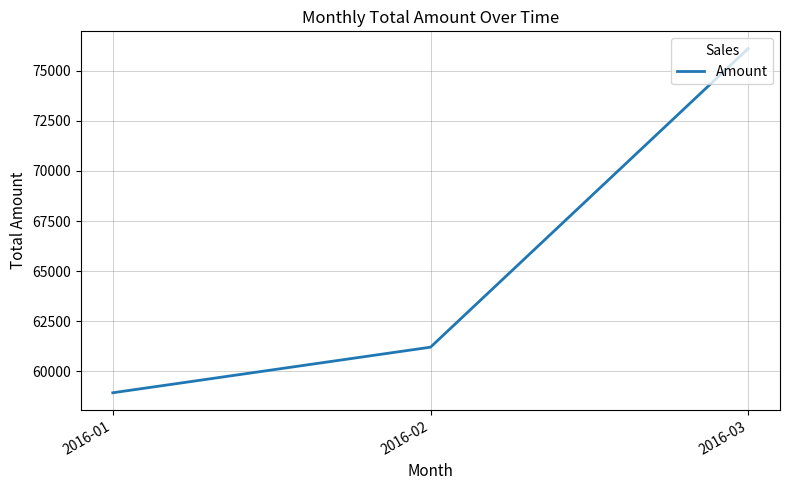

Read the value at 2016-01.

58931